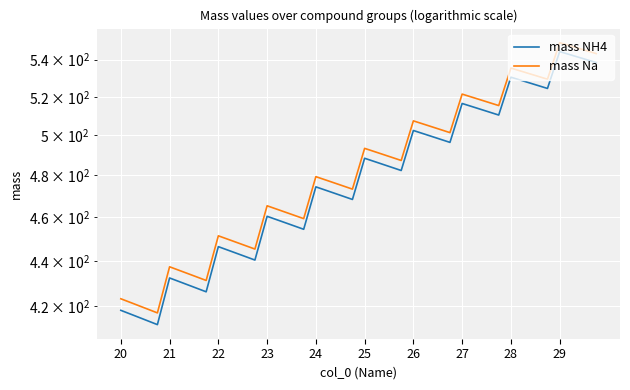

True or false: mass Na has more than 1 points higher than both neighbors.

True